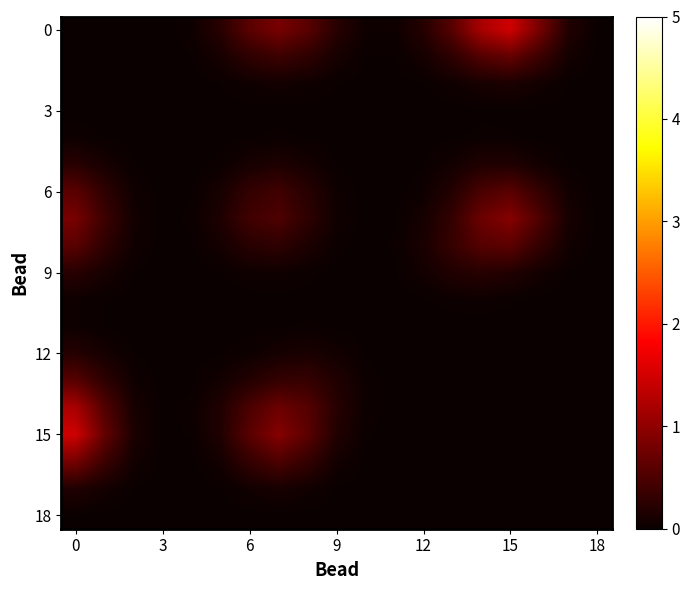

At how many categories does at least one series exceed 1?

3